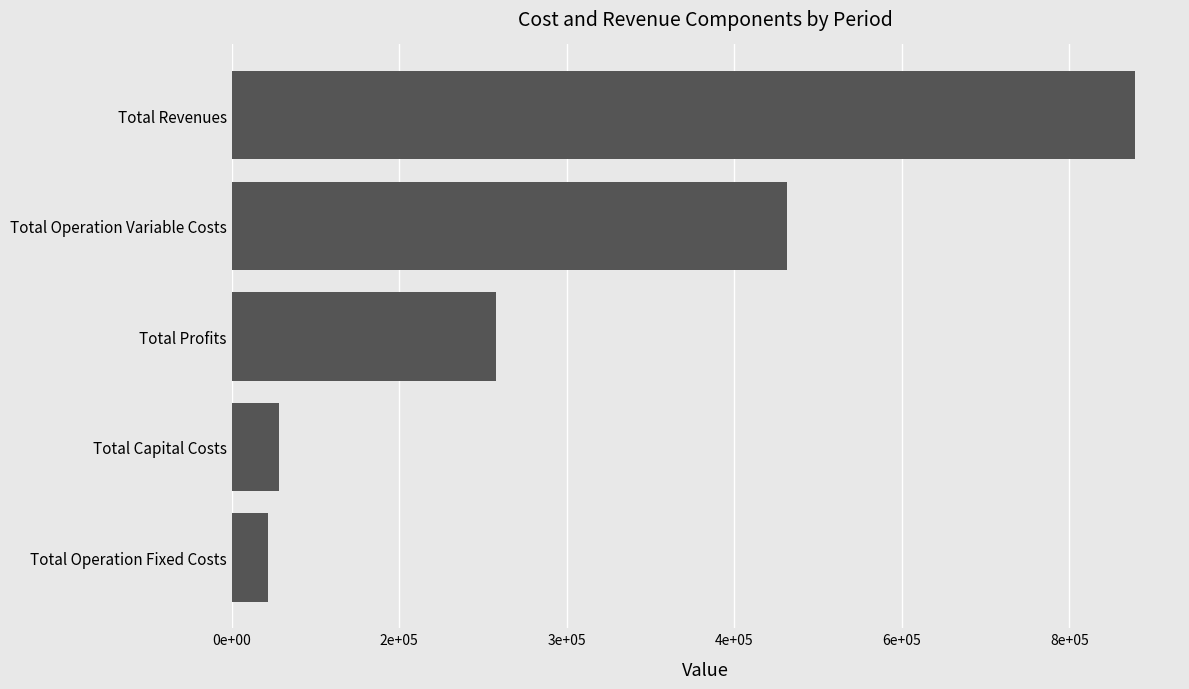

Does the chart contain any negative values?

No